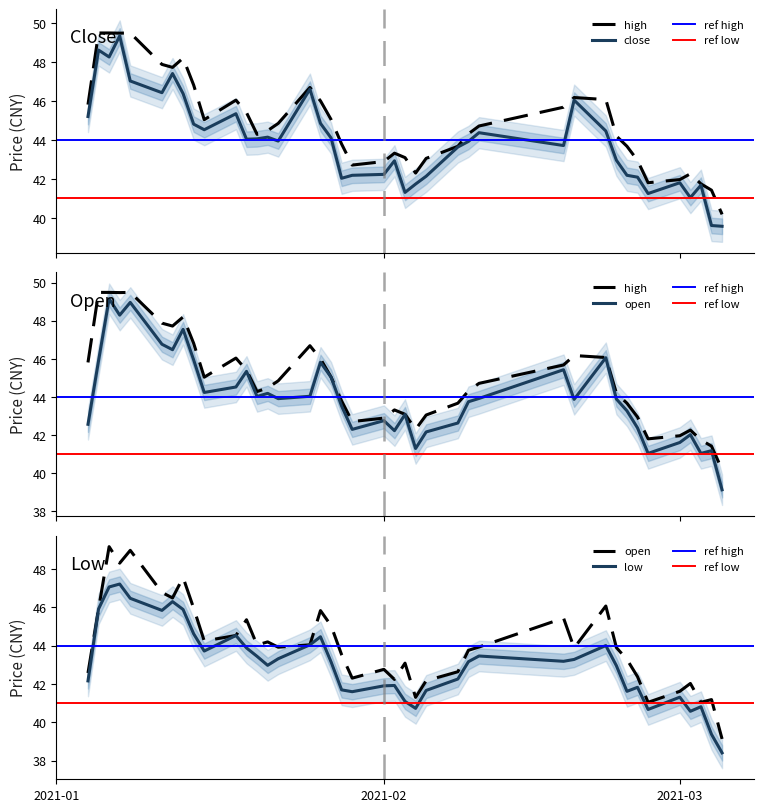

What is the value of the close point at the 4th from the left?

49.3